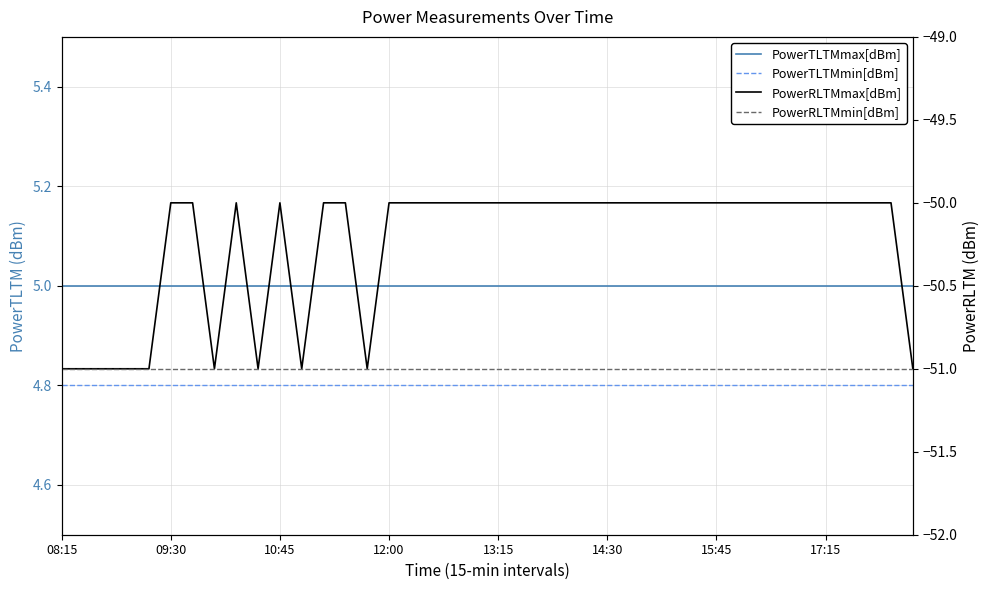

Is it true that PowerTLTMmin[dBm] equals 1.5 at 11?

False